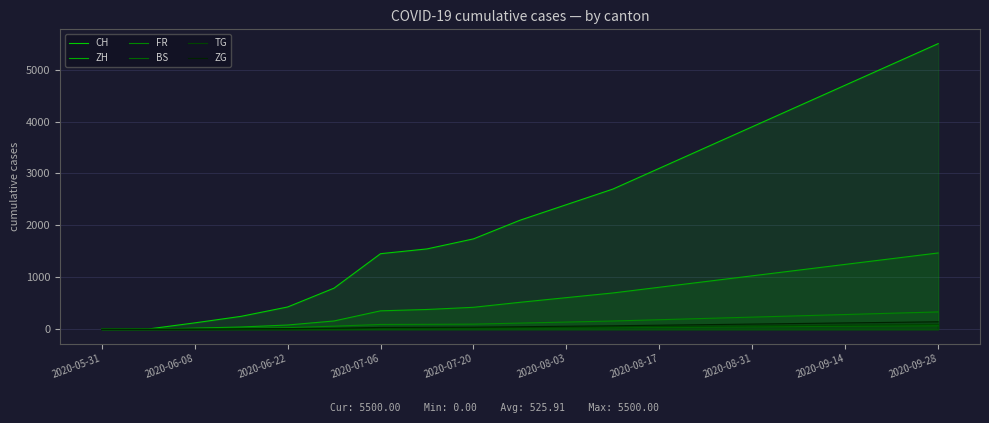

What is the difference between the maximum and second lowest values in the CH series?

5494